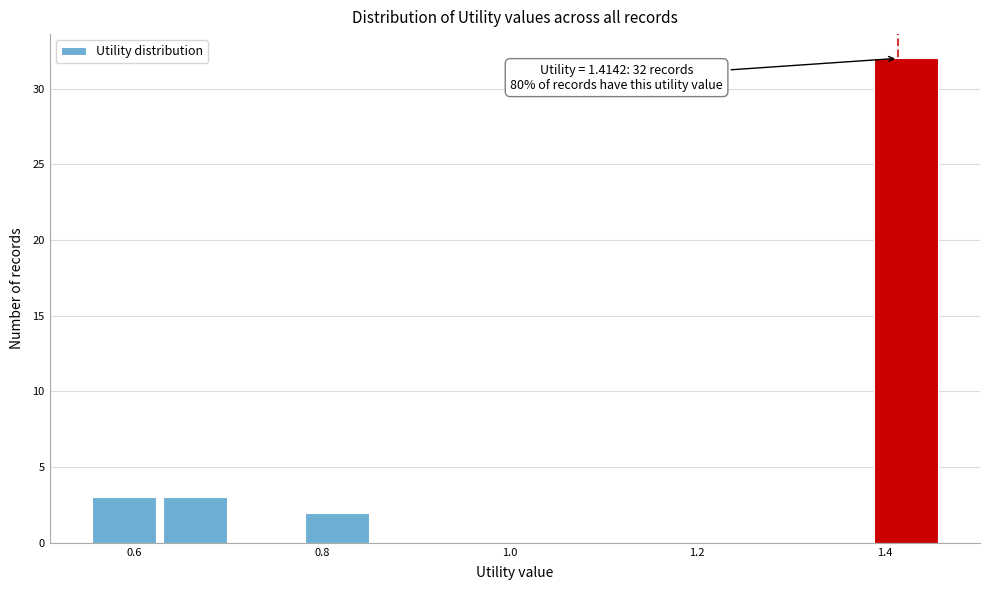

Read against the x-axis, roughly where is the centre of the tallest bar?

1.42